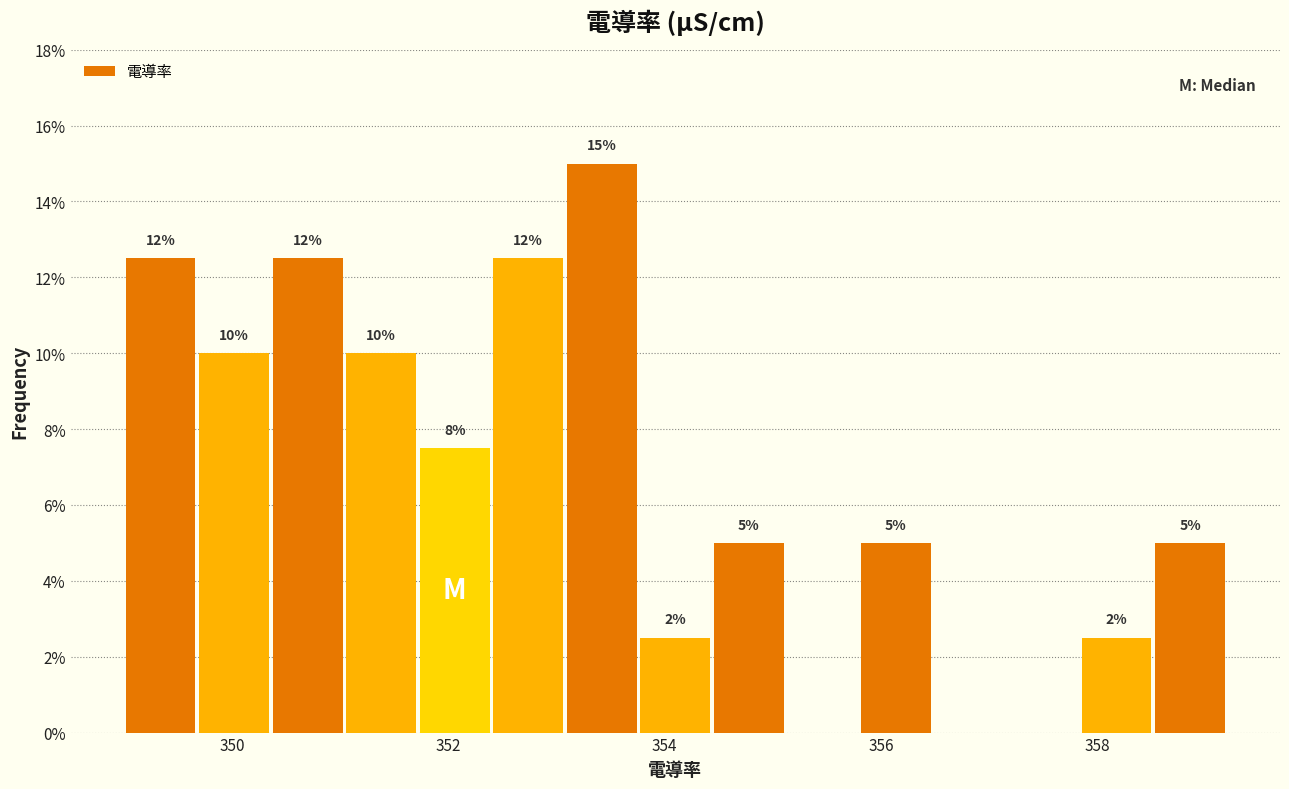

Read against the x-axis, roughly where is the centre of the tallest bar?

353.4